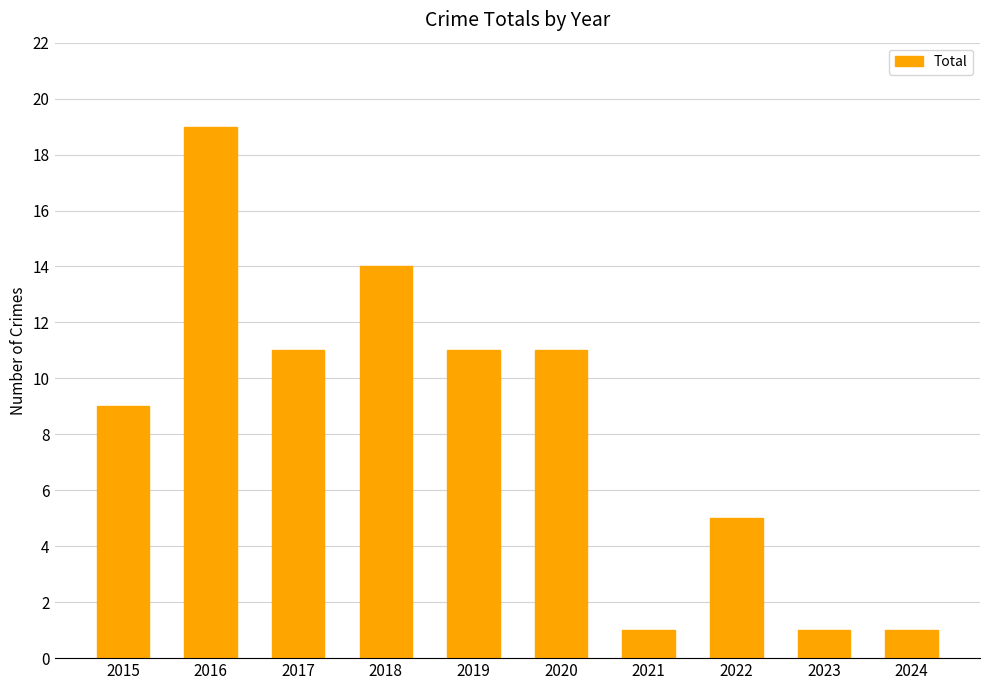

True or false: the data shows 11 at 2020.

True